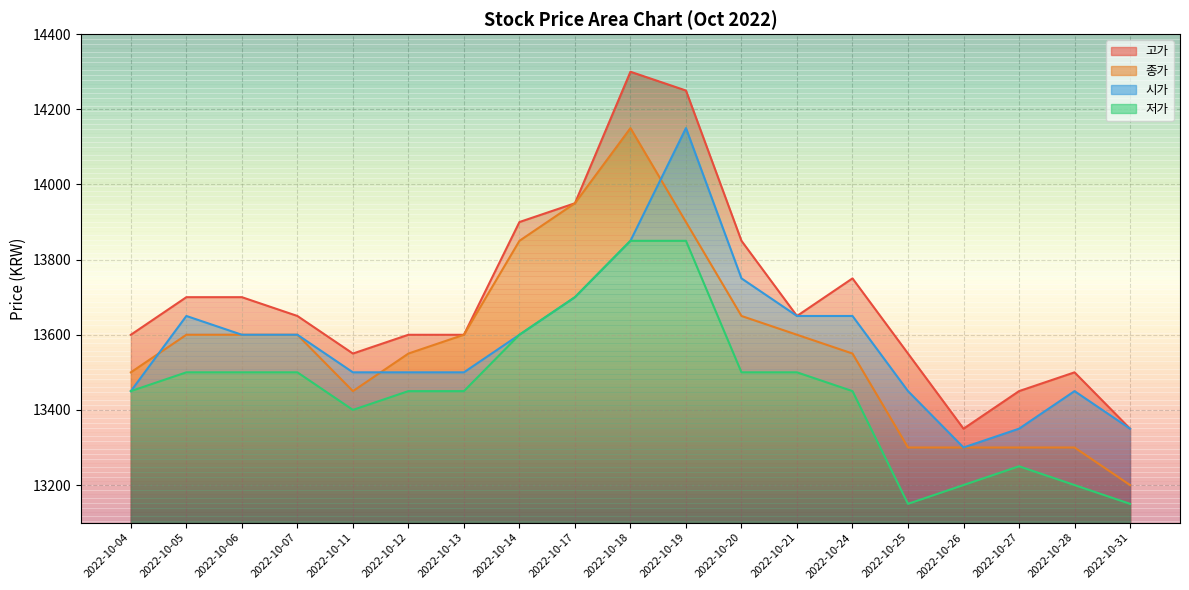

True or false: 시가 and 종가 intersect in this chart.

True